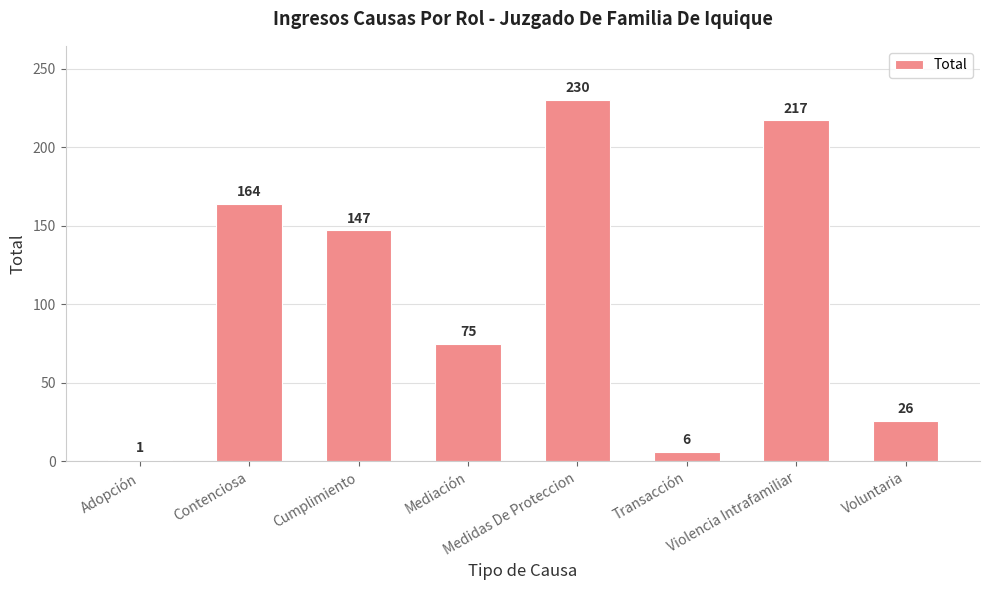

Rank the categories by value from lowest to highest.

Adopción, Transacción, Voluntaria, Mediación, Cumplimiento, Contenciosa, Violencia Intrafamiliar, Medidas De Proteccion